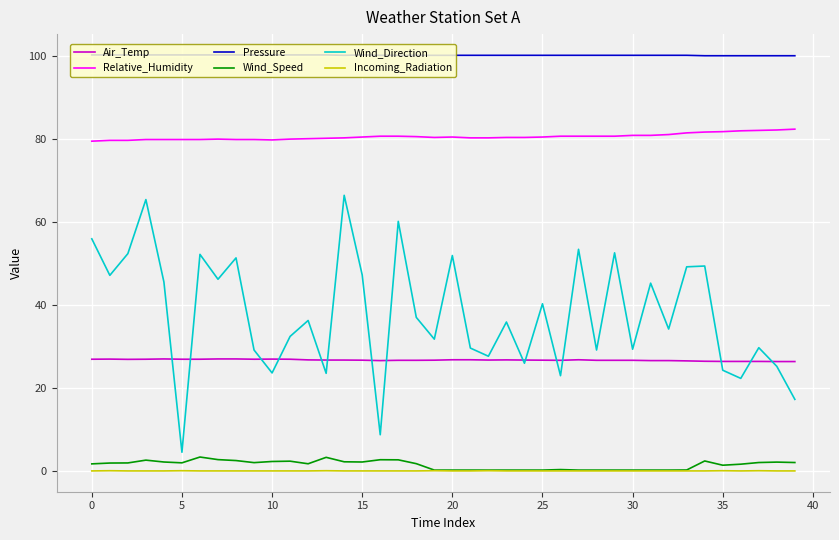

What is the maximum value for Air_Temp?

27.0